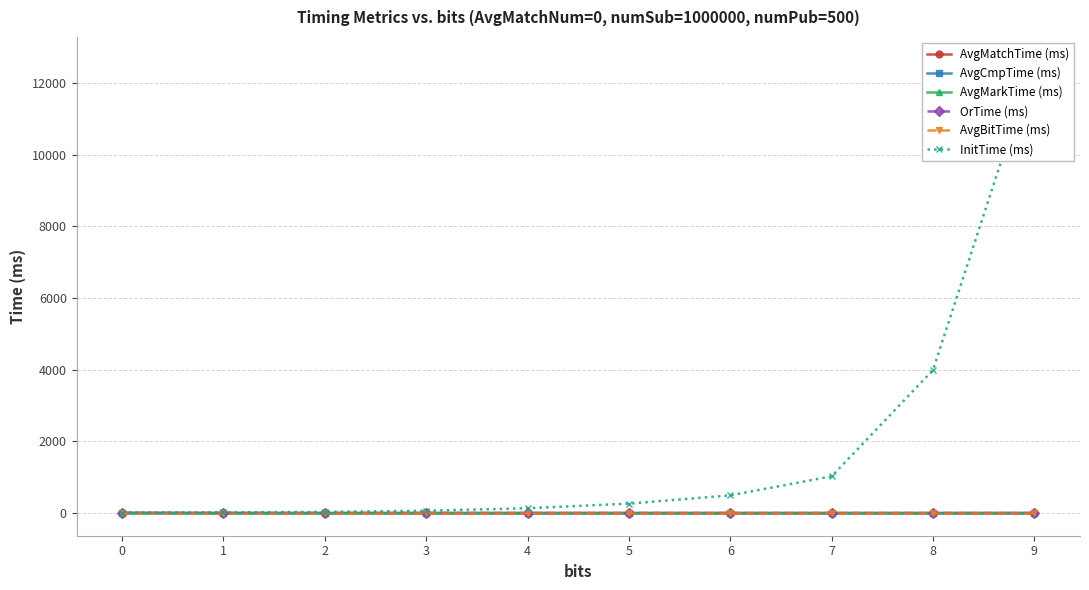

Which label corresponds to the smallest value in the chart?

2